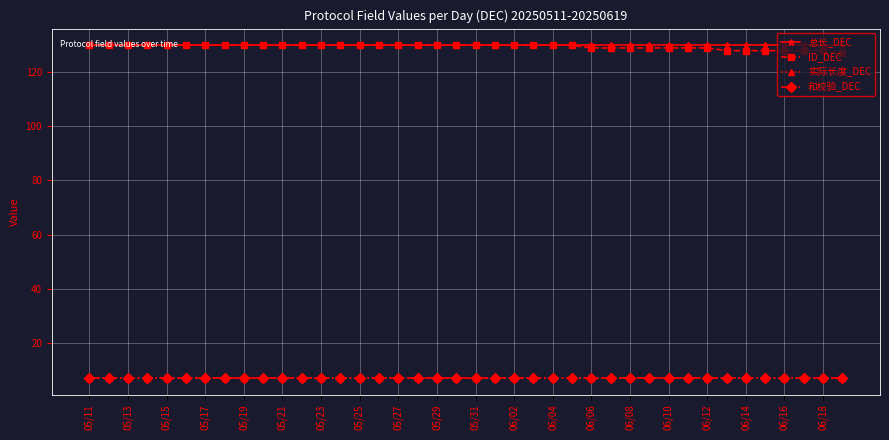

Reading left to right, list all the values displayed in this chart.

总长_DEC: 130	130	130	130	130	130	130	130	130	130	130	130	130	130	130	130	130	130	130	130	130	130	130	130	130	130	130	130	130	130	130	130	130	130	130	130	130	130	130	130
ID_DEC: 130	130	130	130	130	130	130	130	130	130	130	130	130	130	130	130	130	130	130	130	130	130	130	130	130	130	129	129	129	129	129	129	129	128	128	128	128	128	128	127
实际长度_DEC: 7	7	7	7	7	7	7	7	7	7	7	7	7	7	7	7	7	7	7	7	7	7	7	7	7	7	7	7	7	7	7	7	7	7	7	7	7	7	7	7
和校验_DEC: 7	7	7	7	7	7	7	7	7	7	7	7	7	7	7	7	7	7	7	7	7	7	7	7	7	7	7	7	7	7	7	7	7	7	7	7	7	7	7	7